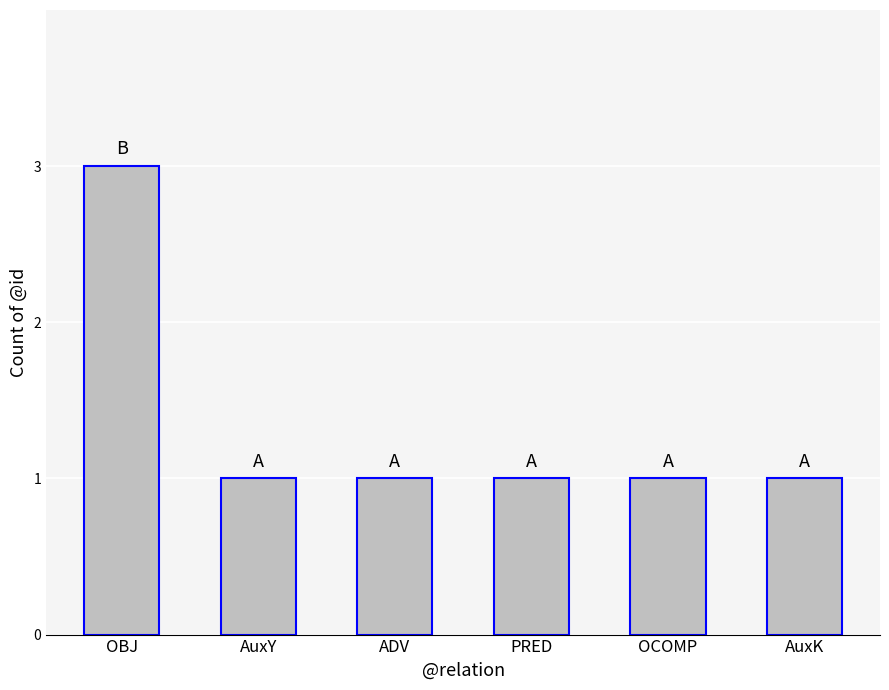

Is it true that the value at AuxK is 1?

True